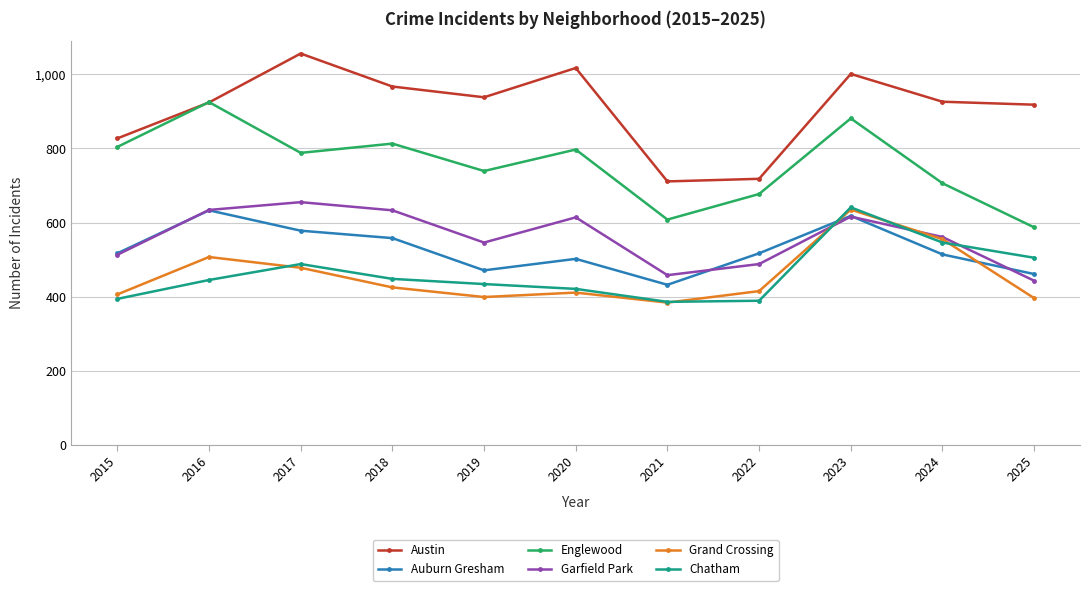

Is it true that Grand Crossing equals 406 at 2015?

True